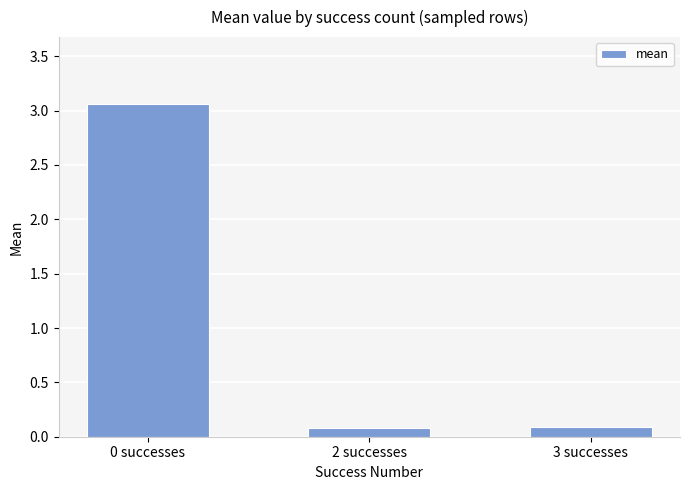

What is the average value?

1.1